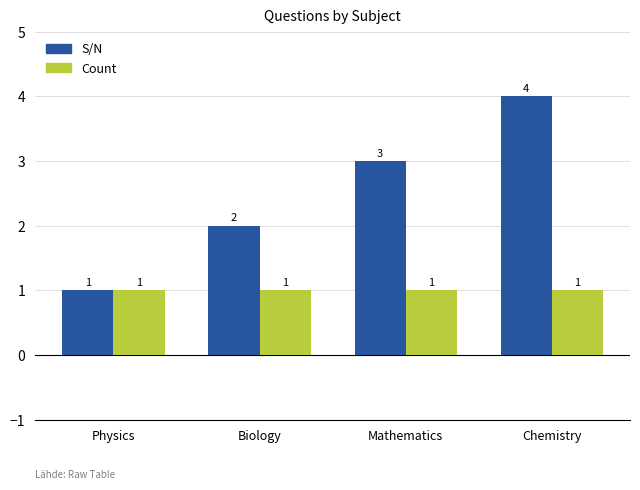

How many bars are there in each group?

2